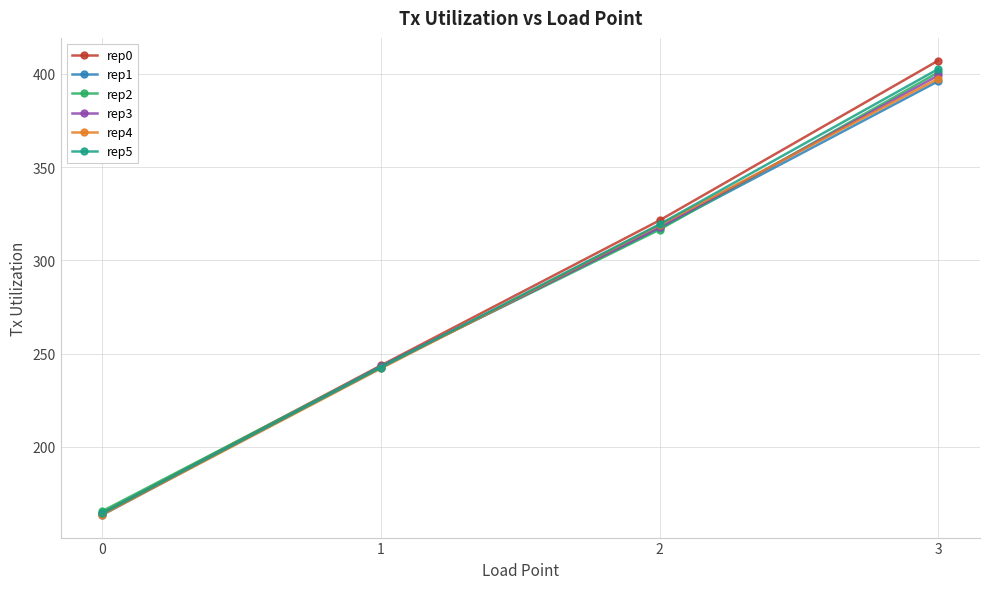

How many values in the rep4 series exceed 318?

2